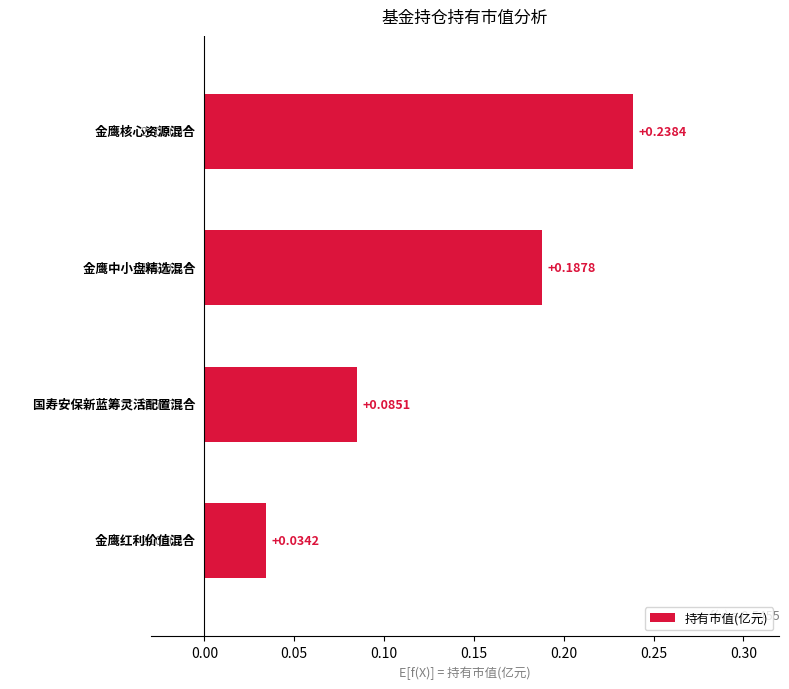

How many distinct data groups are displayed?

1